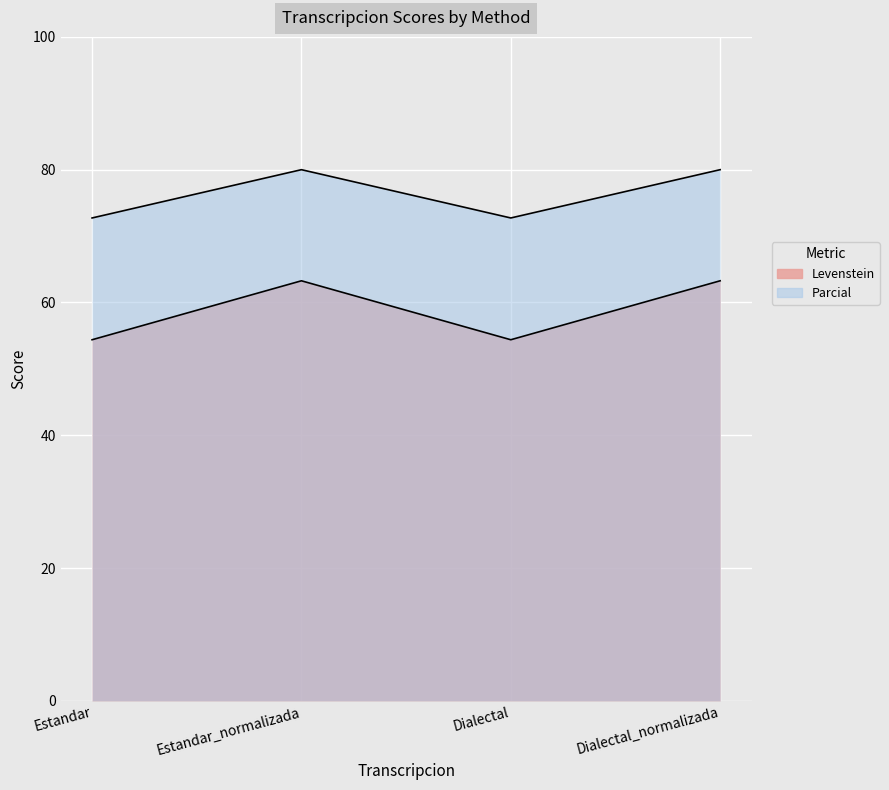

What is the difference between the highest and lowest values at Dialectal_normalizada?

16.7